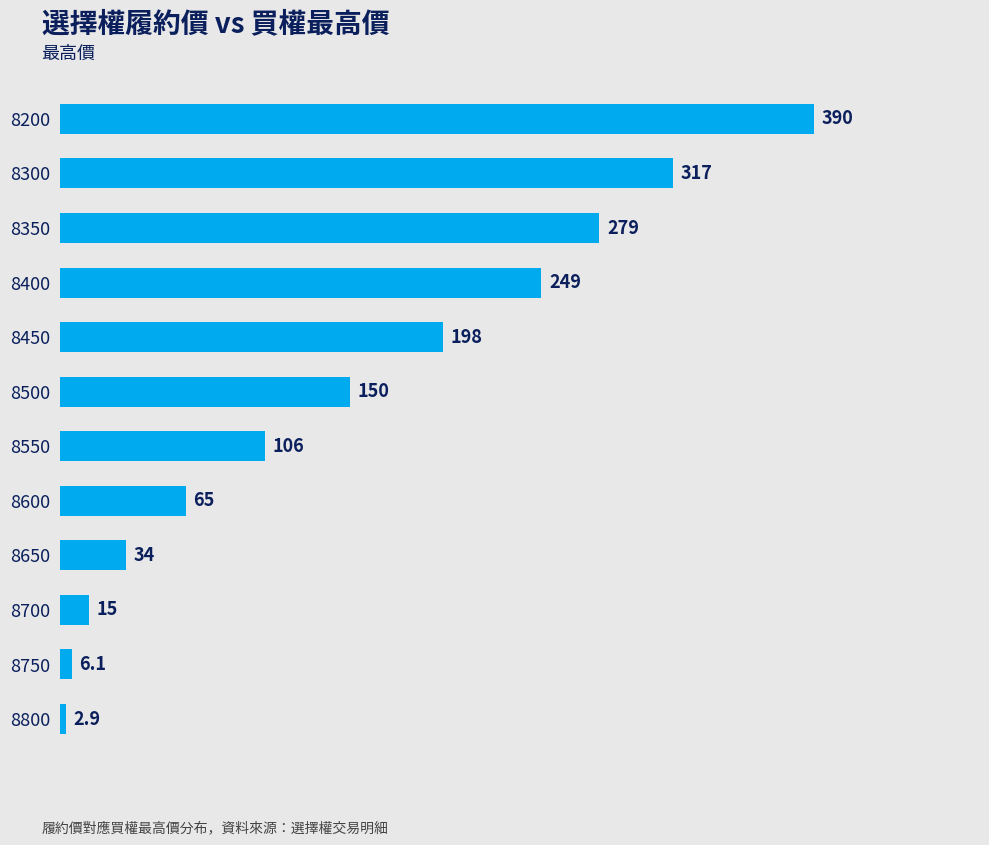

What is the difference between the second highest and second lowest values?

310.9